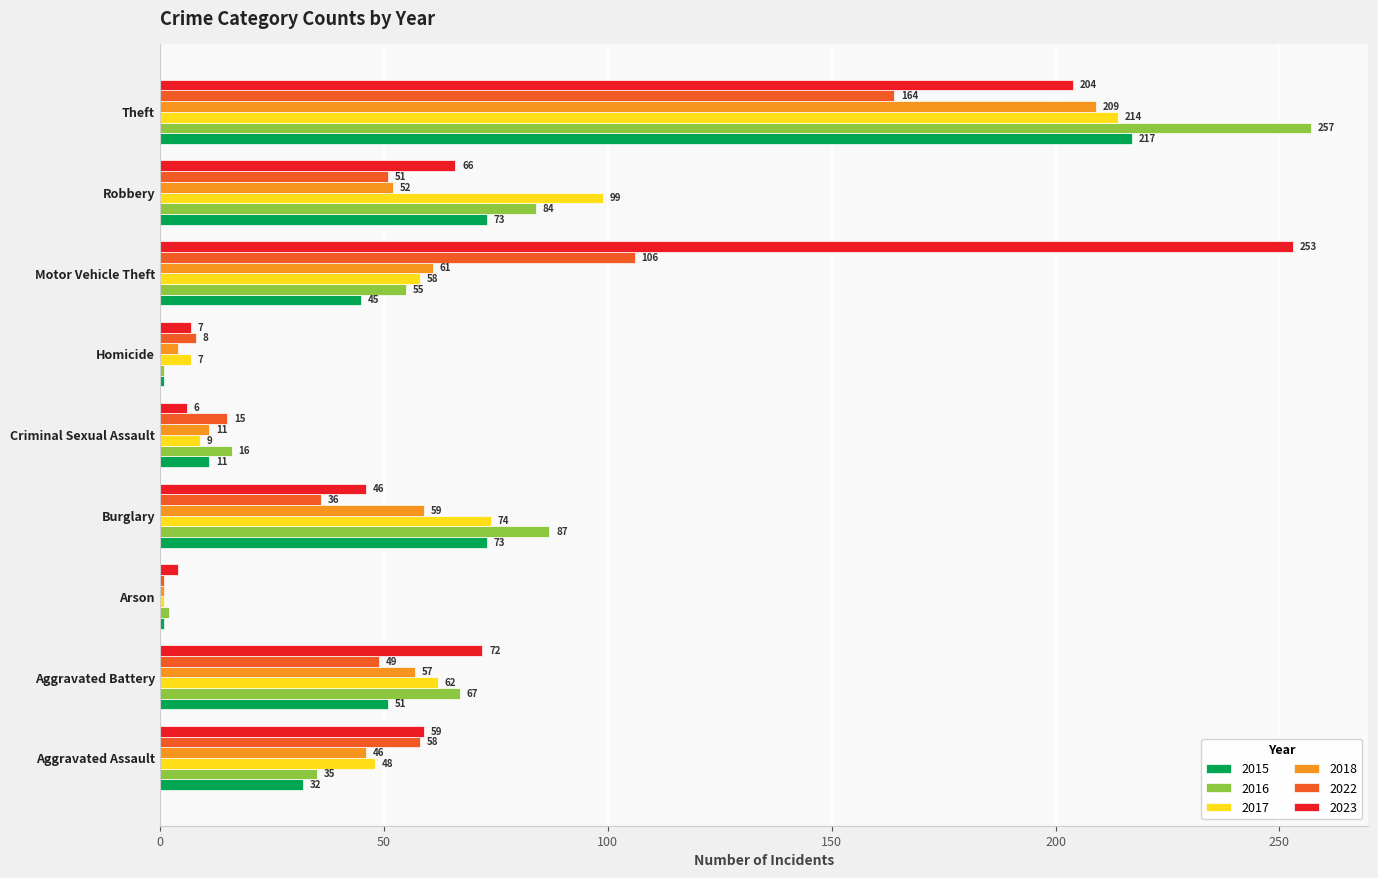

Is the value of 2015 at Robbery greater than the value of 2018 at Burglary?

Yes